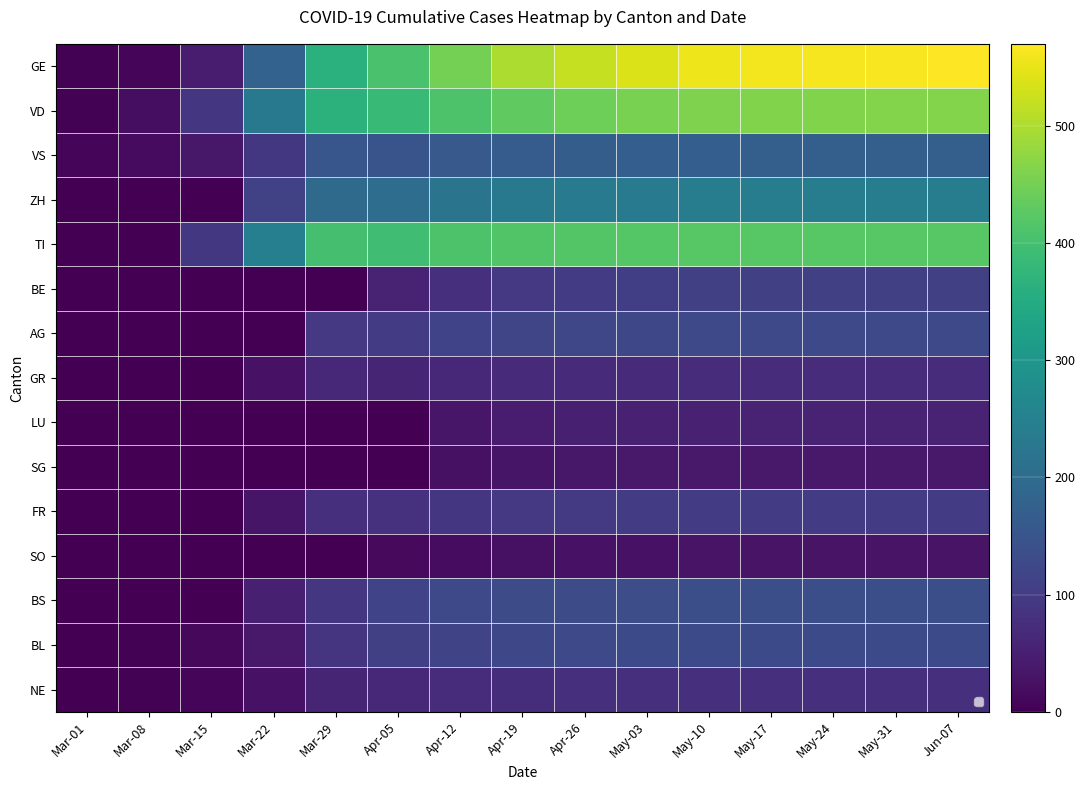

At how many categories does at least one series exceed 463?

8